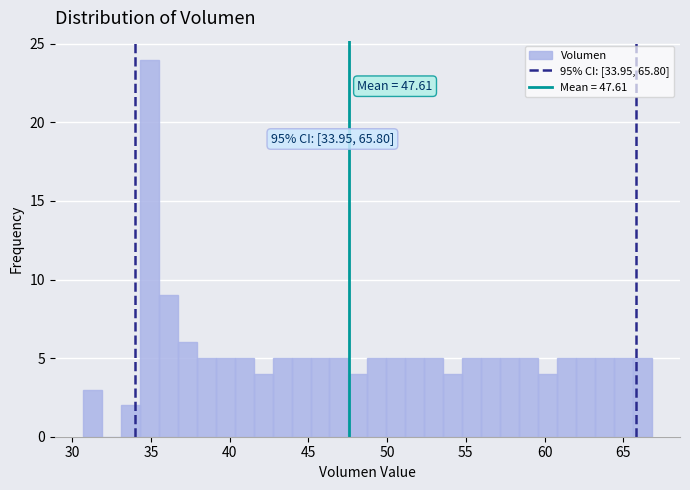

Around what value on the x-axis is the tallest bar? Give the approximate position of its centre, as read against the axis.

35.0